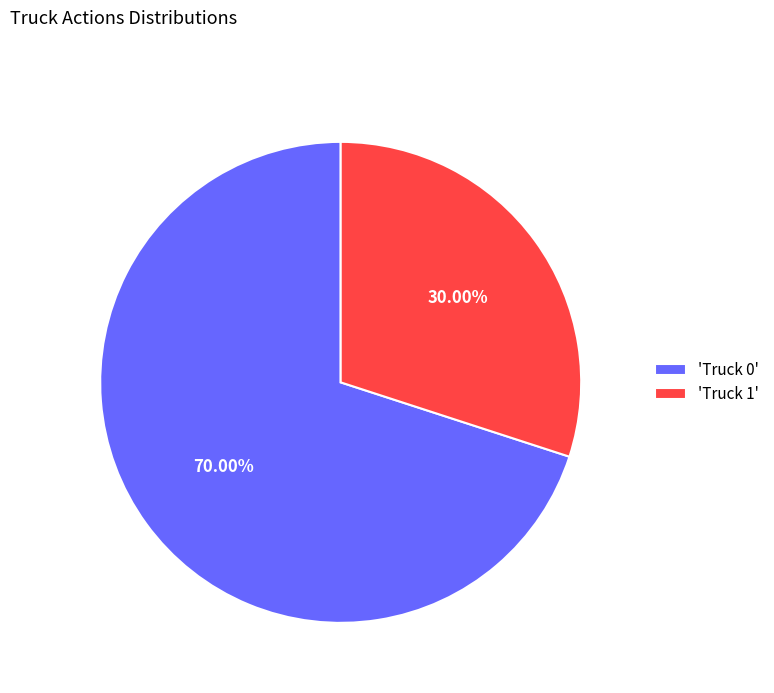

What is the majority slice?

'Truck 0'